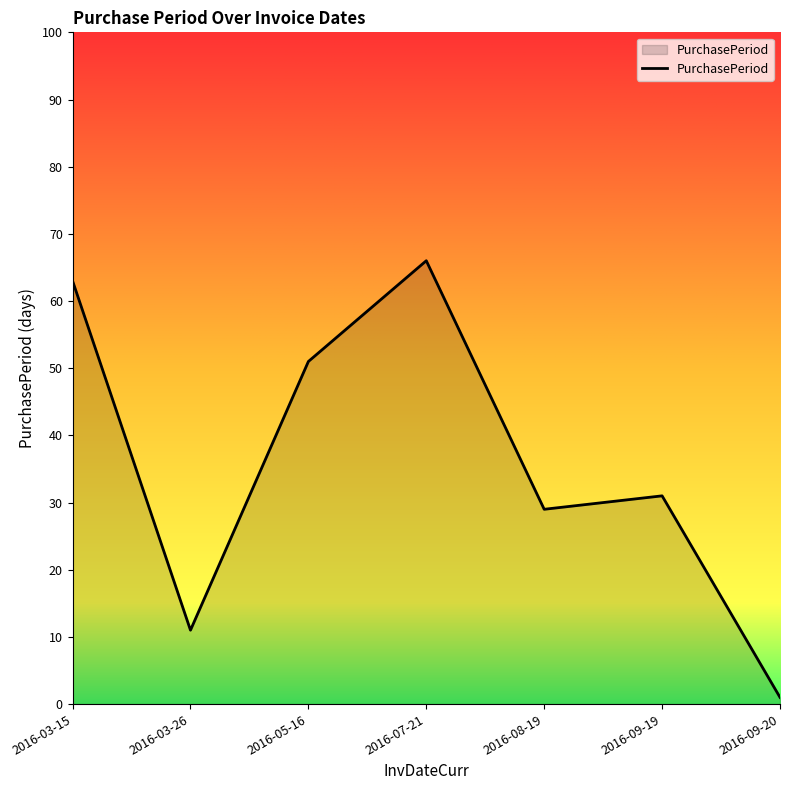

Reading left to right, extract all data points from this chart.

63	11	51	66	29	31	1